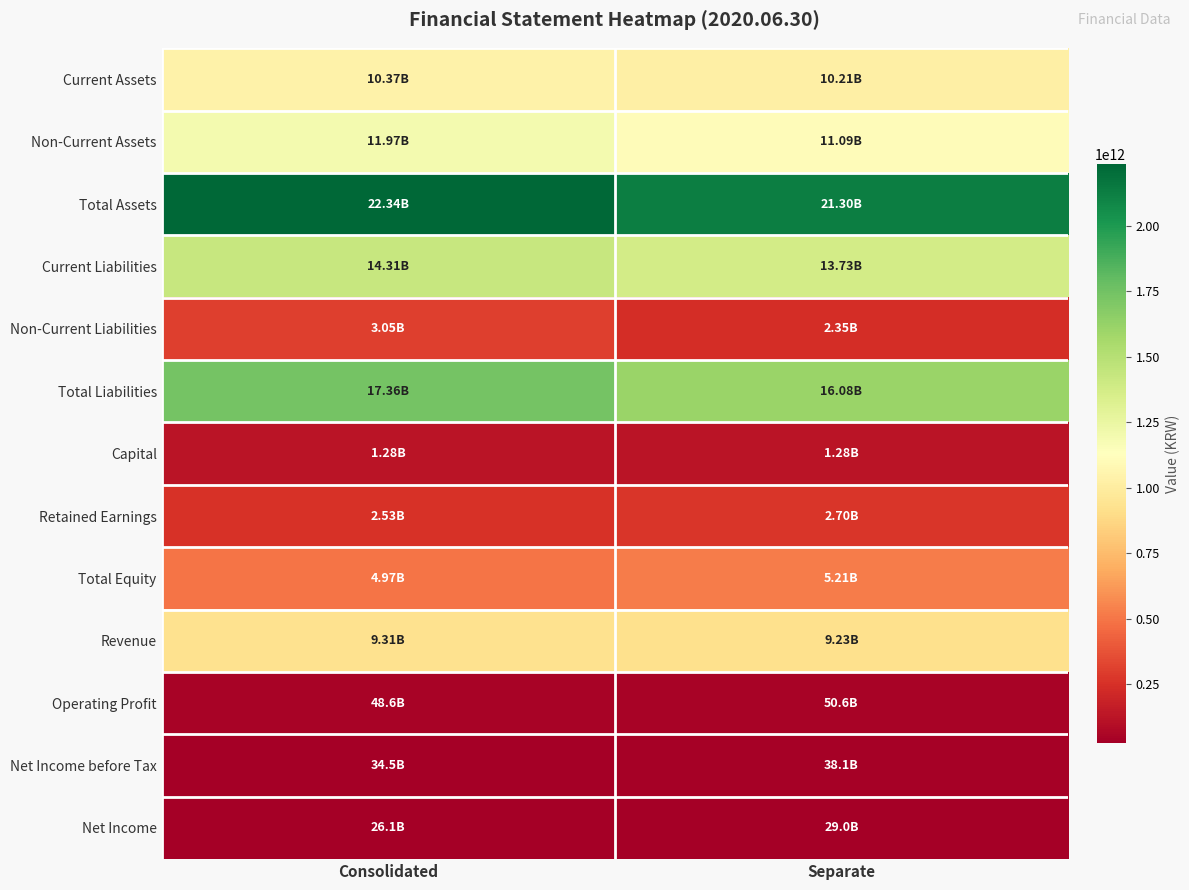

List the series in order of their peak value, lowest first.

Net Income, Net Income before Tax, Operating Profit, Capital, Retained Earnings, Non-Current Liabilities, Total Equity, Revenue, Current Assets, Non-Current Assets, Current Liabilities, Total Liabilities, Total Assets